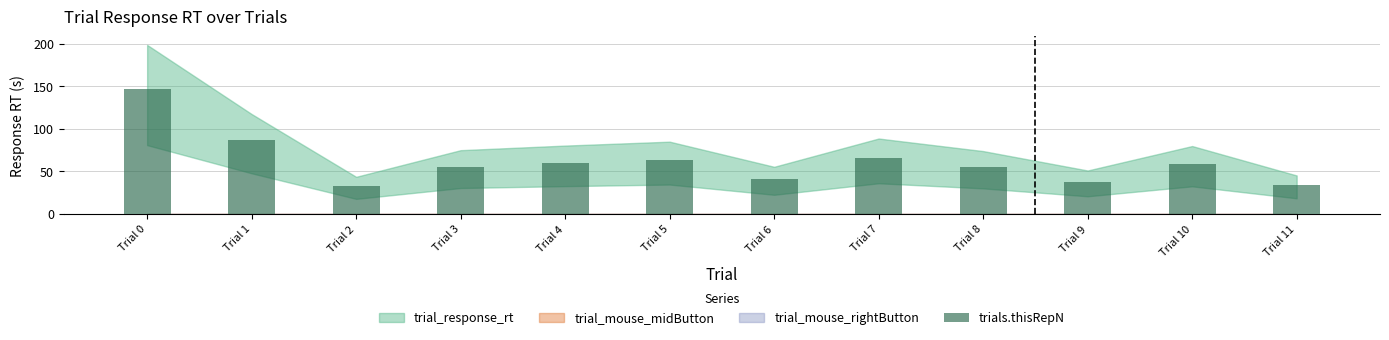

The chart shows a value of 55.5 at Trial 3. True or false?

True